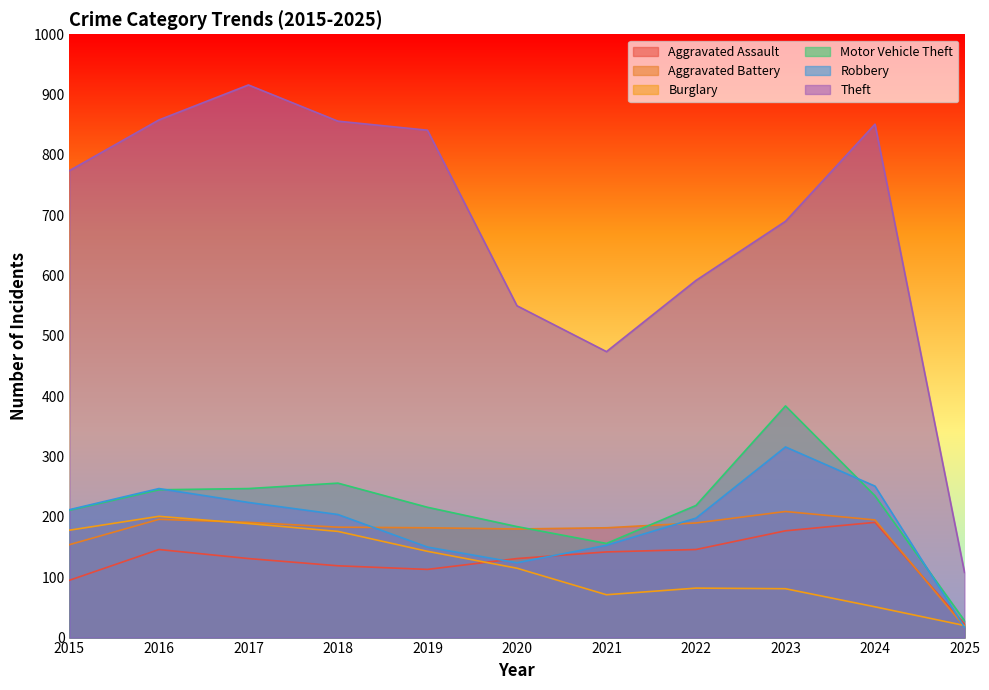

Which series has the largest total across all categories?

Theft